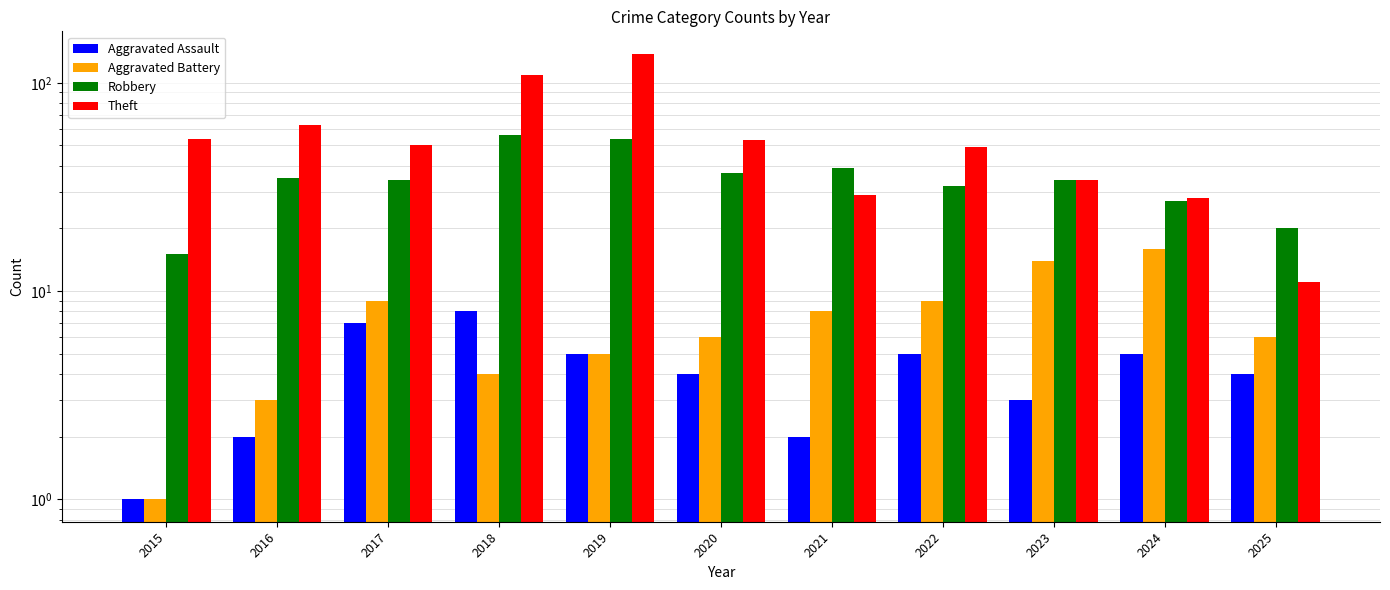

What is the difference between the highest and lowest values at 2024?

23